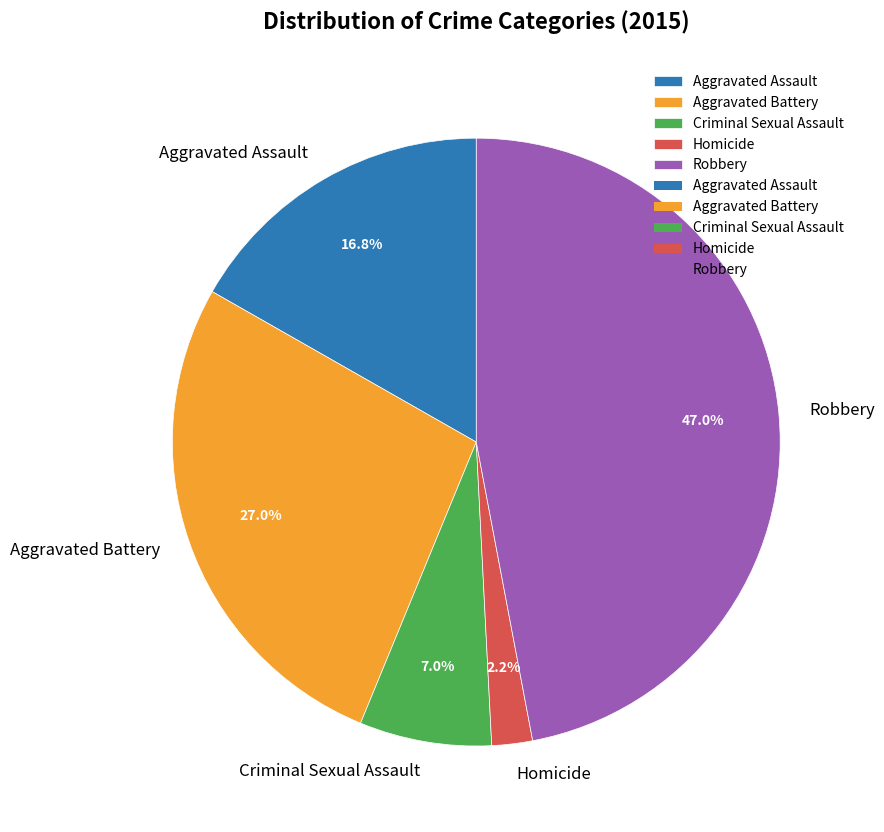

Which slice is the smallest?

Homicide